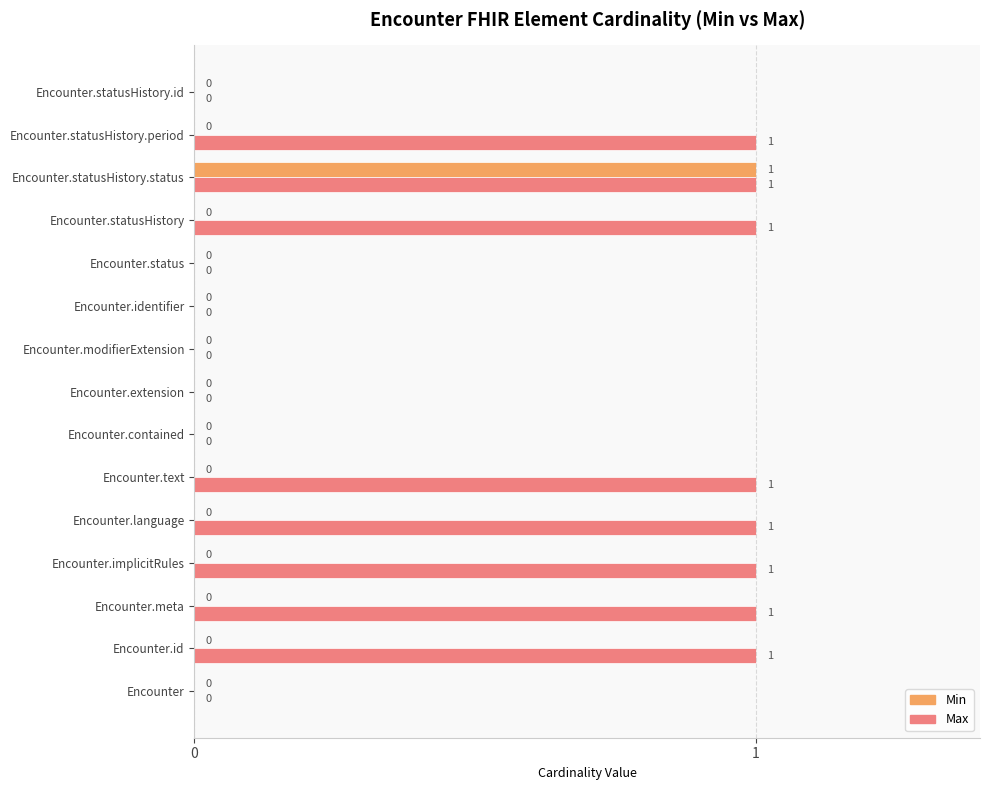

The Max series shows 1 at Encounter.statusHistory. True or false?

True